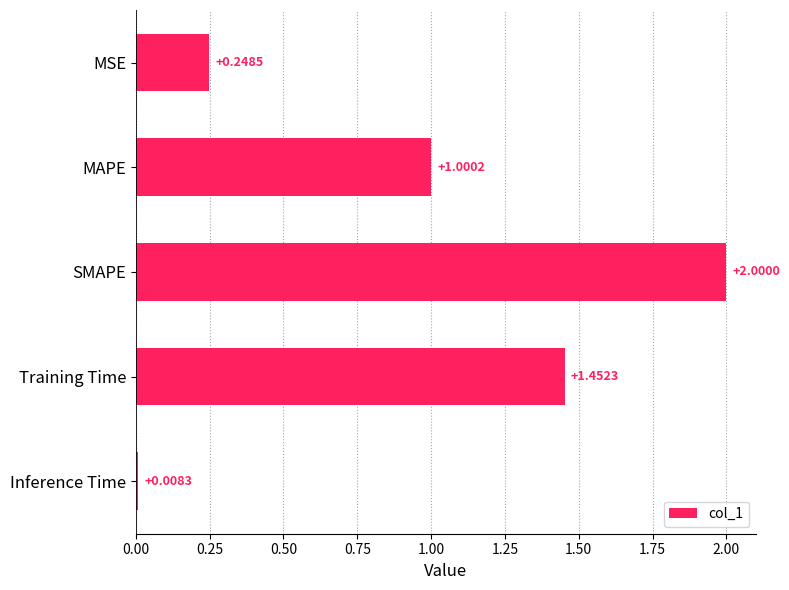

What is the change in value from Training Time to Inference Time?

-1.4